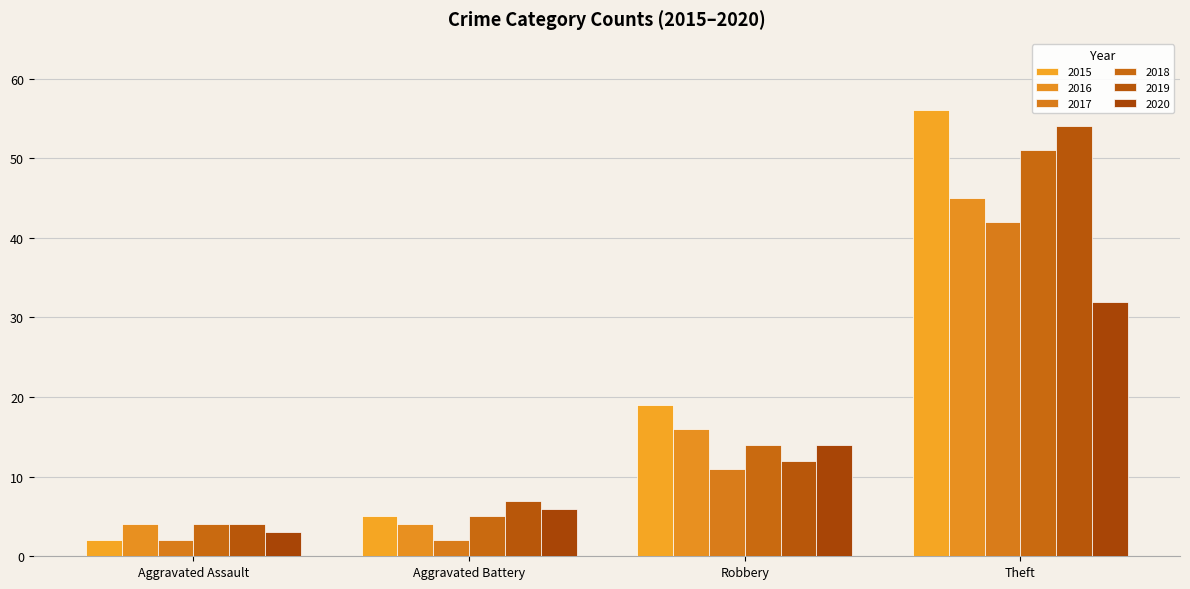

Reading right to left, extract all data points from this chart.

2015: Theft=56	Robbery=19	Aggravated Battery=5	Aggravated Assault=2
2016: Theft=45	Robbery=16	Aggravated Battery=4	Aggravated Assault=4
2017: Theft=42	Robbery=11	Aggravated Battery=2	Aggravated Assault=2
2018: Theft=51	Robbery=14	Aggravated Battery=5	Aggravated Assault=4
2019: Theft=54	Robbery=12	Aggravated Battery=7	Aggravated Assault=4
2020: Theft=32	Robbery=14	Aggravated Battery=6	Aggravated Assault=3